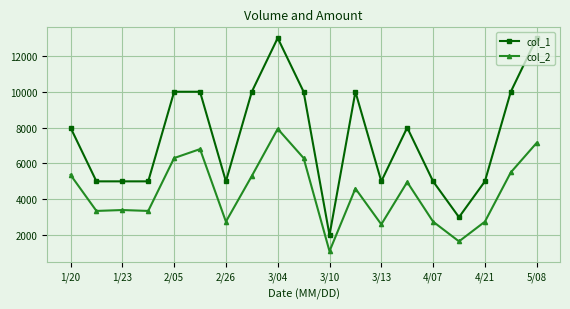

List the series in order of their overall mean, lowest first.

col_2, col_1